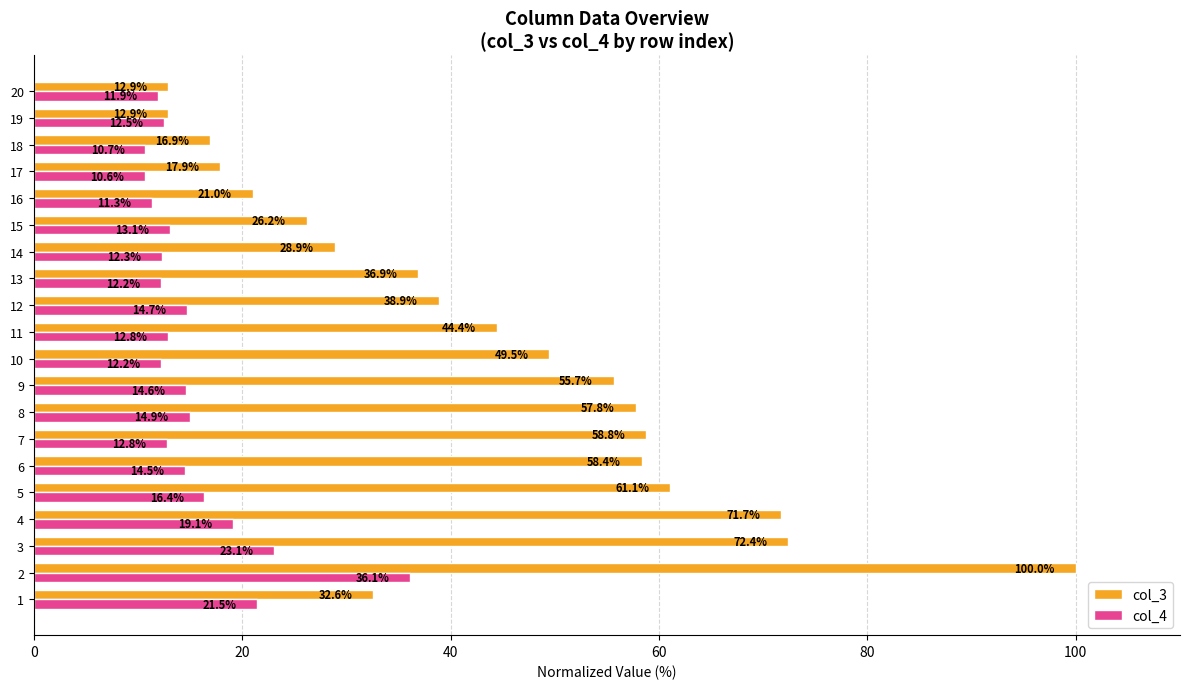

At how many categories does at least one series exceed 31?

13